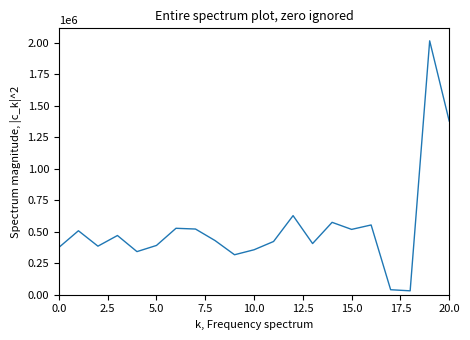

What is the difference between the maximum and minimum values?

1982800.3